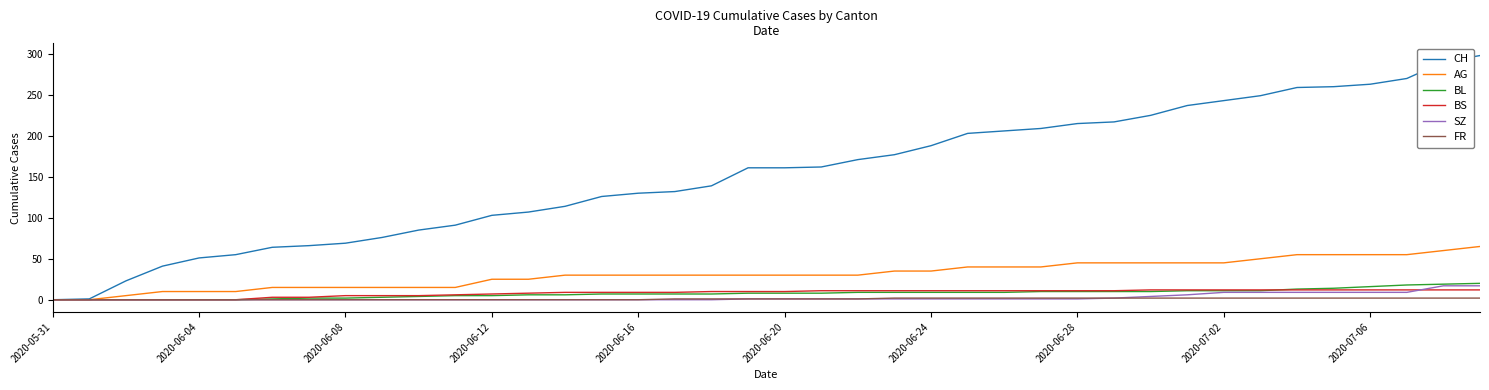

What is the greatest value displayed?

298